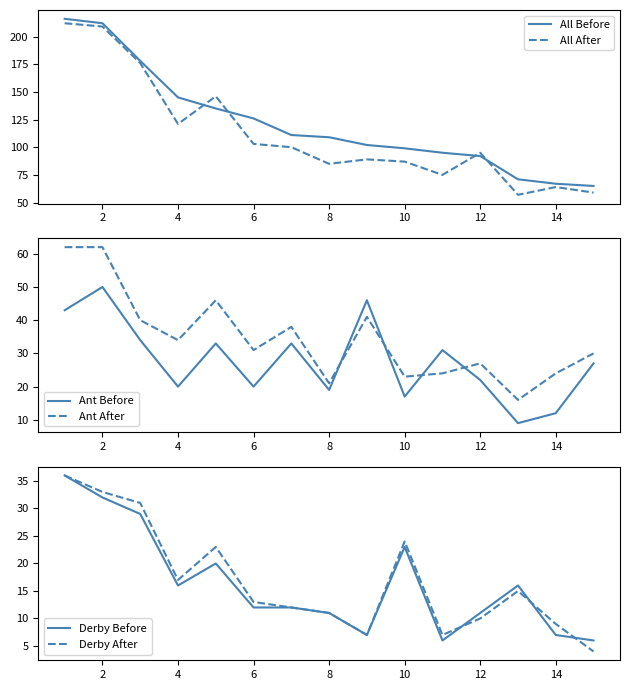

In Ant Before, how many points are higher than both neighbors (excluding endpoints)?

5